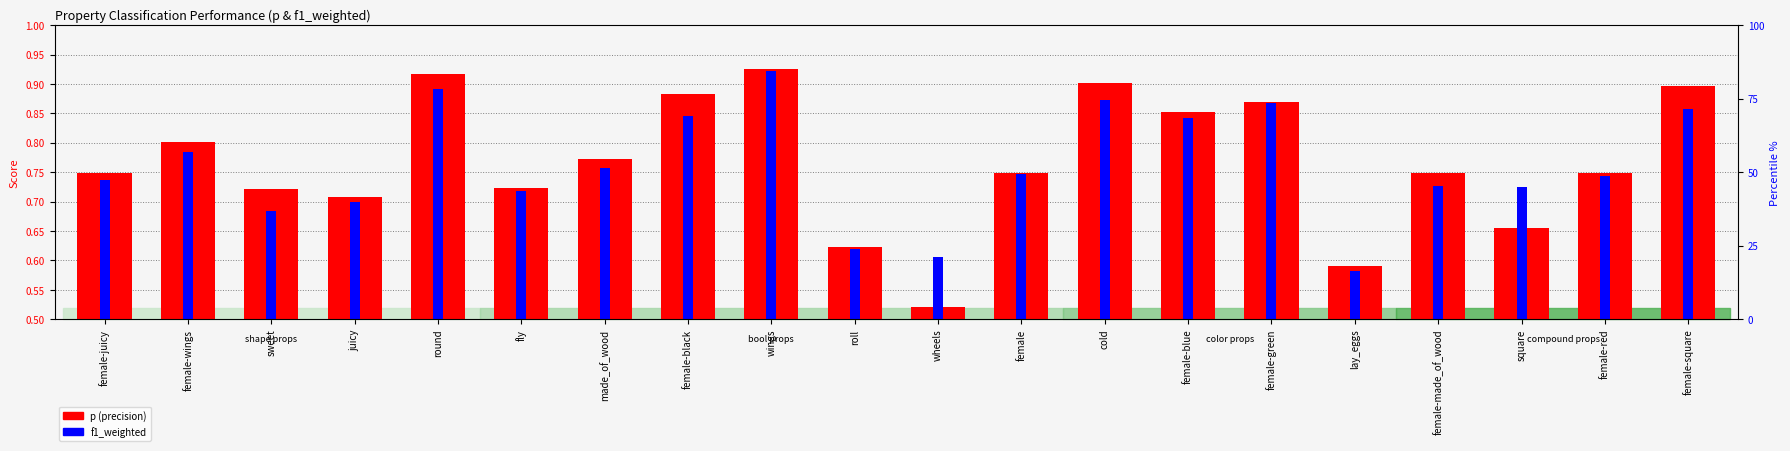

Is it true that p (precision) equals 0.9 at female-blue?

True